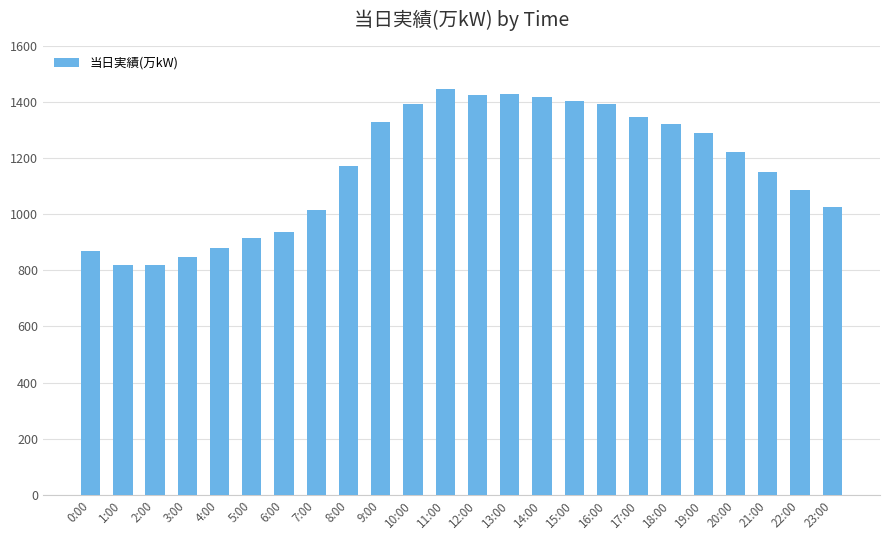

Count the number of data series in this chart.

1